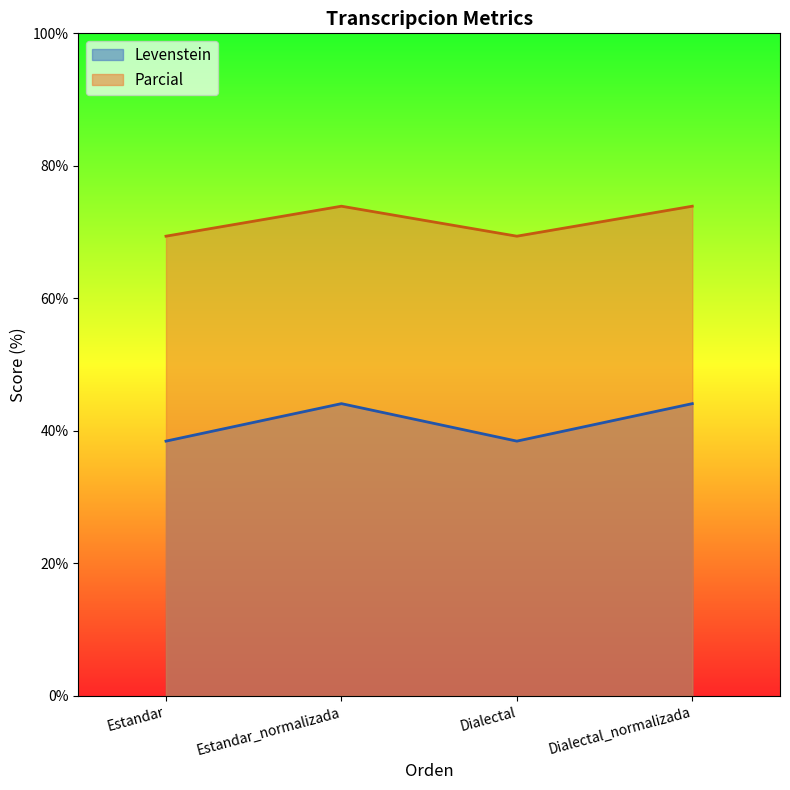

Which series has the largest total across all categories?

Parcial